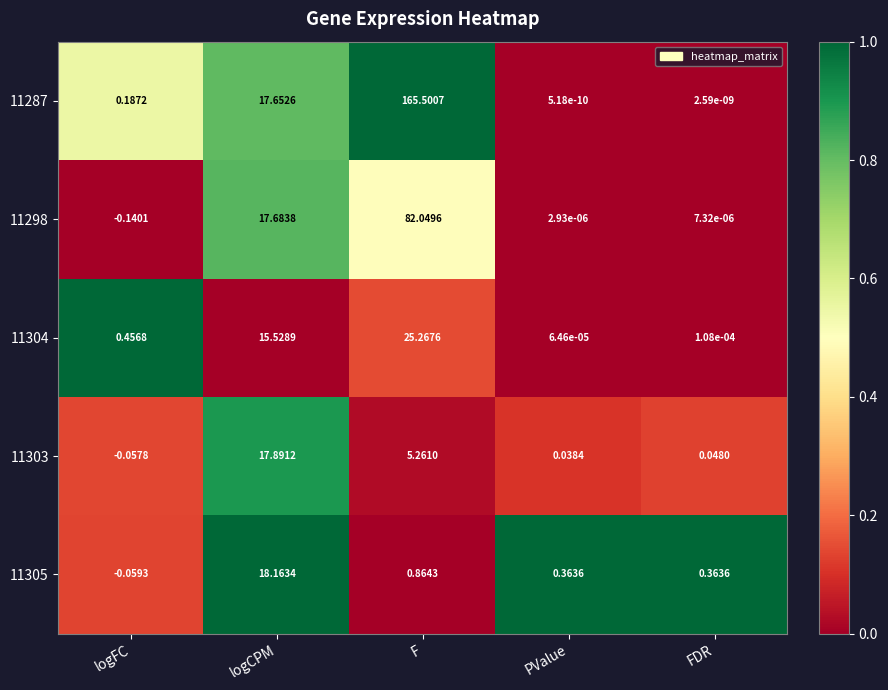

Which category has the highest value across all series?

F